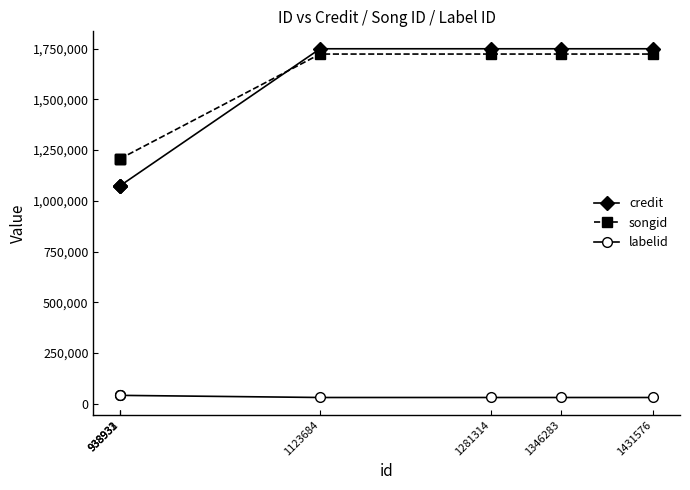

What is the minimum value for credit?

1074448